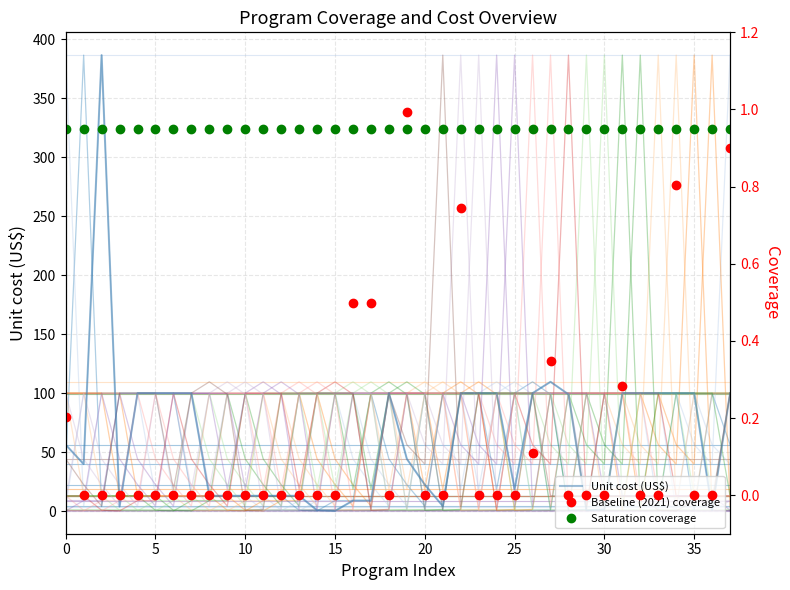

The value of Baseline (2021) coverage at Small quantity lipid-based nutrition supplements is 0.0. True or false?

True